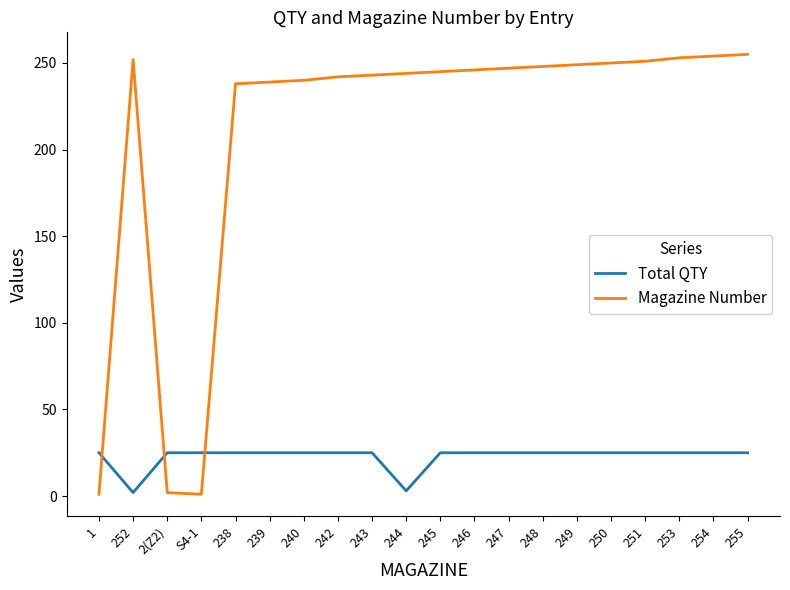

Which series ends up on top after the final intersection of Total QTY and Magazine Number?

Magazine Number